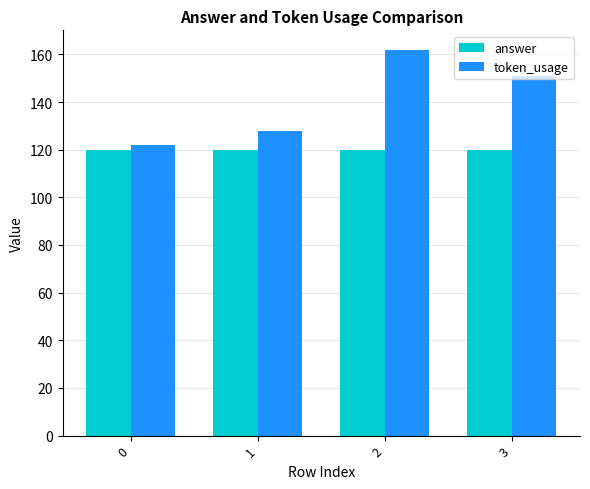

What is the sum of all answer values?

480